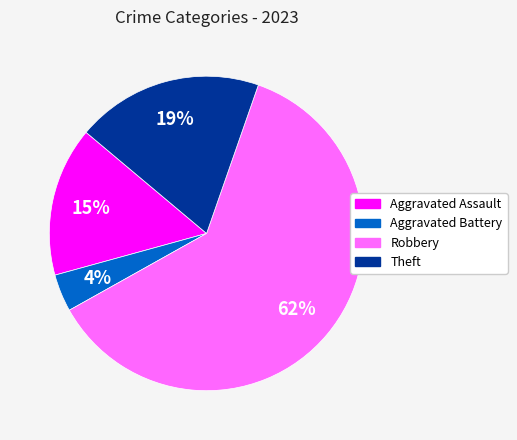

True or false: Aggravated Assault accounts for 27% of the total.

False